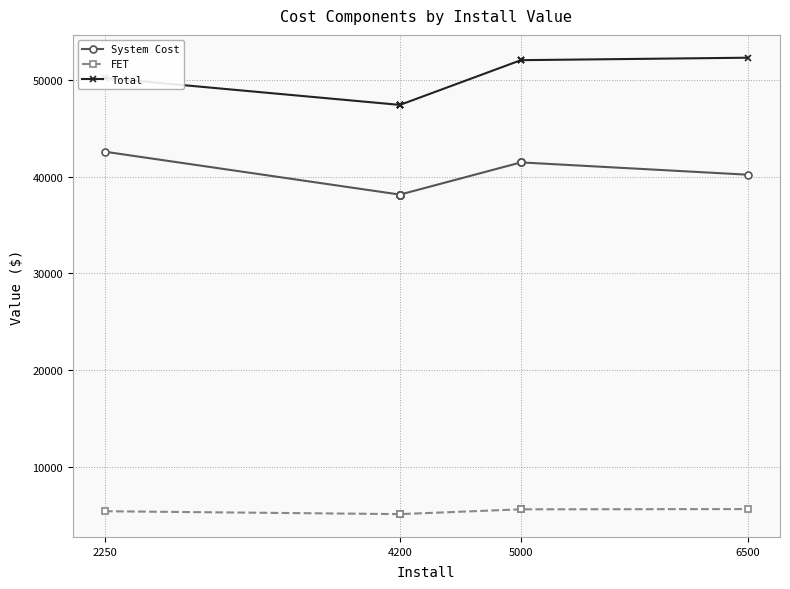

What is the minimum value for System Cost?

38130.9